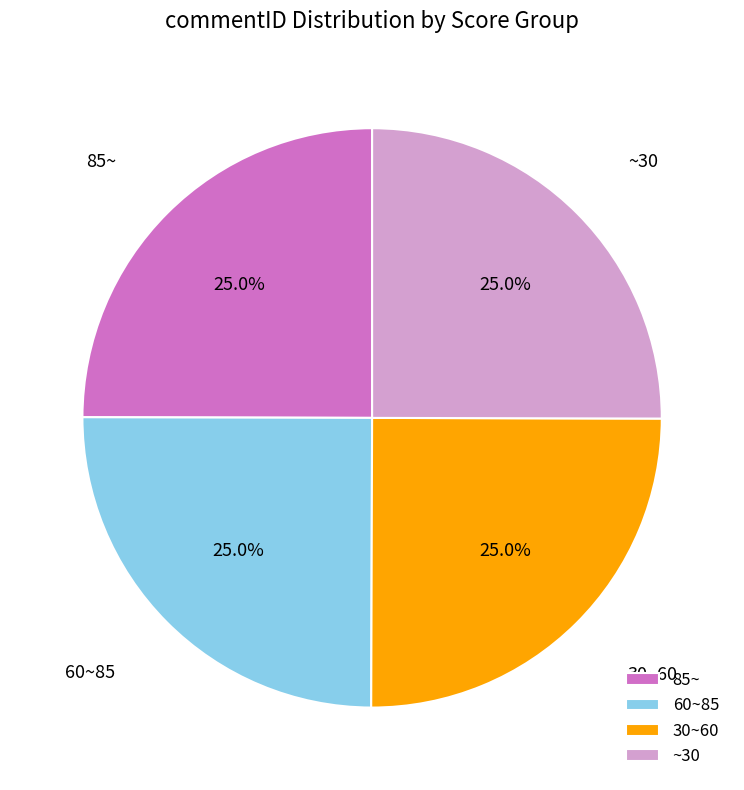

What is the ratio of the value at 30~60 to the value at ~30?

1.0